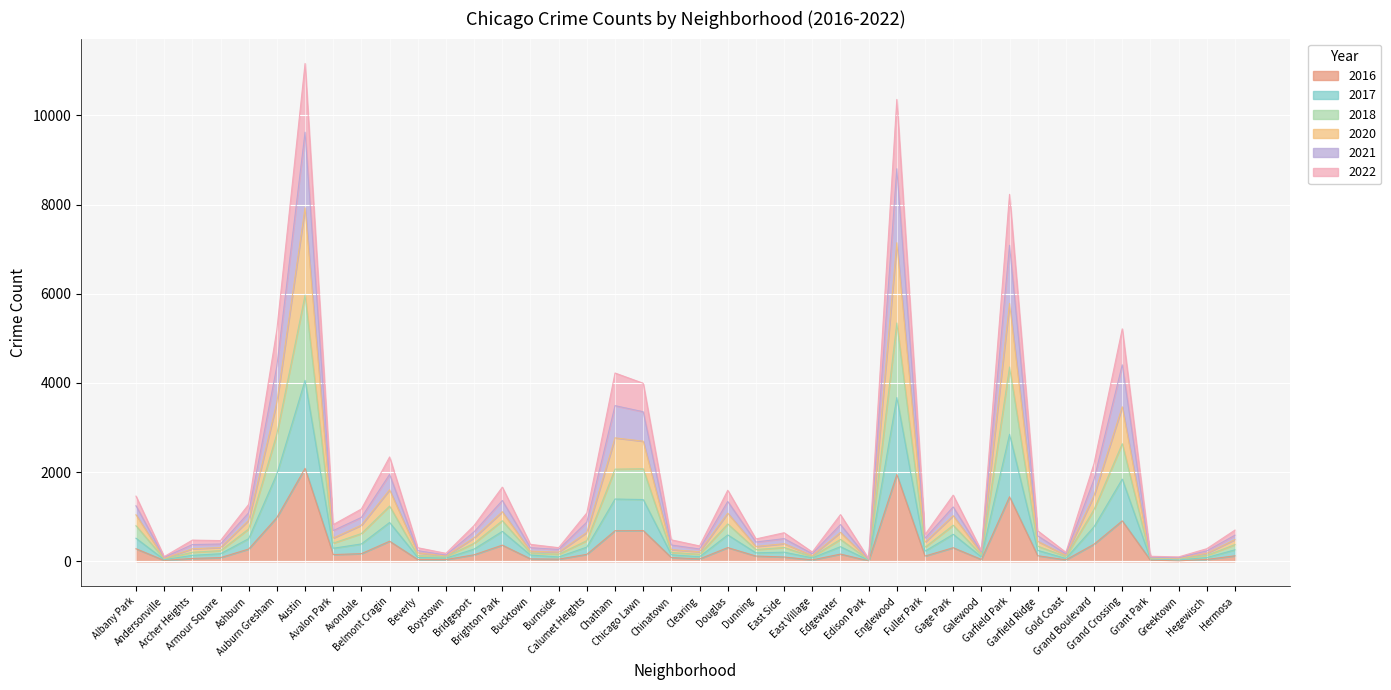

How many interior local valleys does the 2017 series have?

12